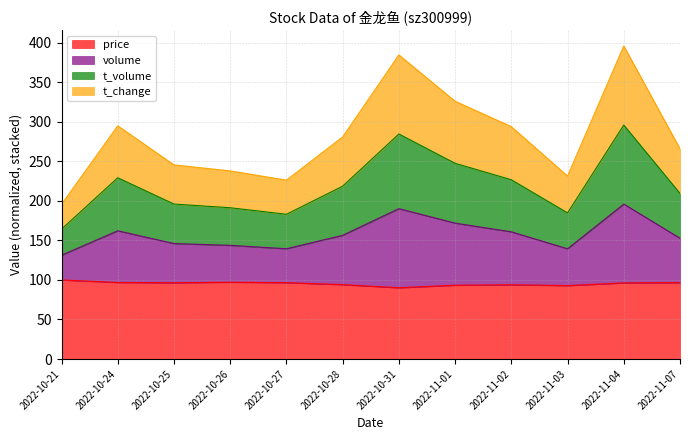

The value of price at 2022-10-27 is 165.1. True or false?

False